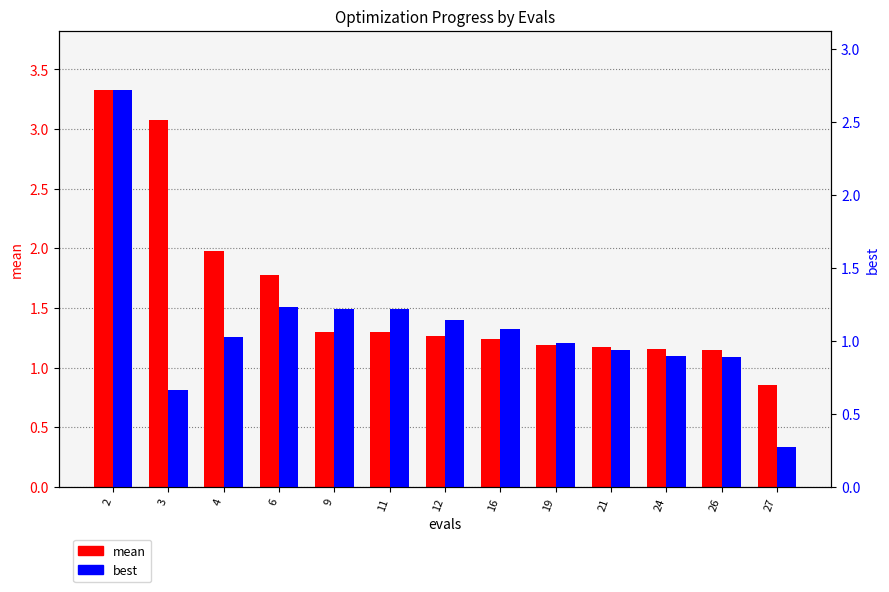

Rank the categories by best value from lowest to highest.

27, 3, 26, 24, 21, 19, 4, 16, 12, 11, 9, 6, 2